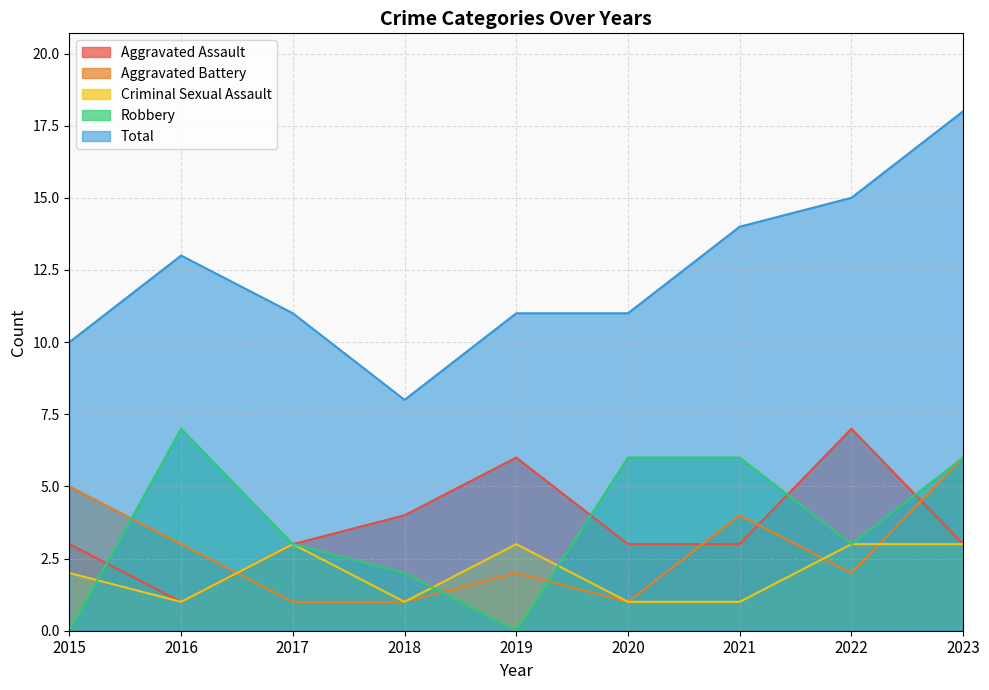

At which category is the sum across all series the highest?

2023